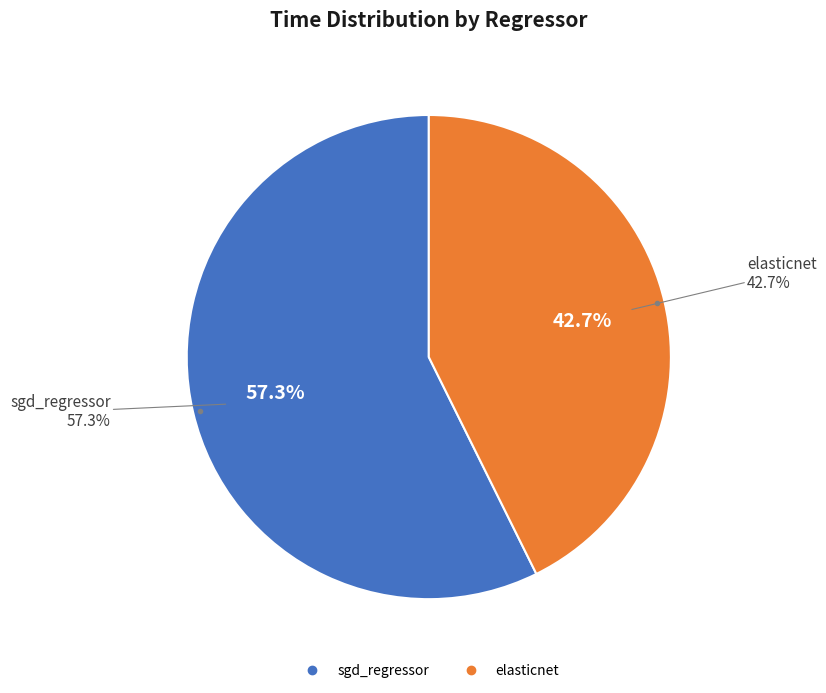

Is there any slice that represents more than half of the pie?

Yes